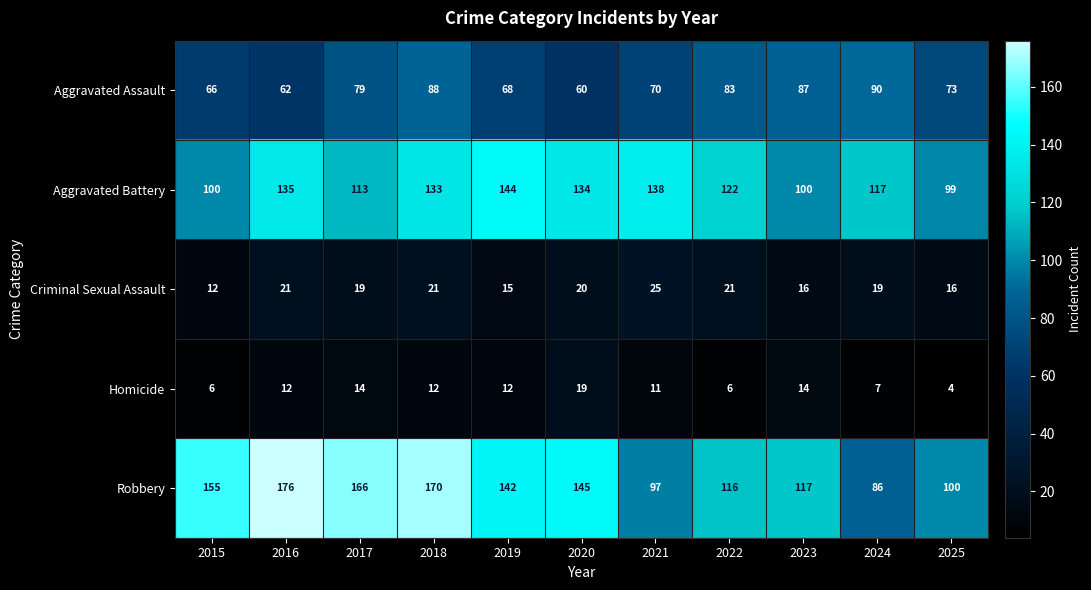

Which series has the largest total across all categories?

Robbery